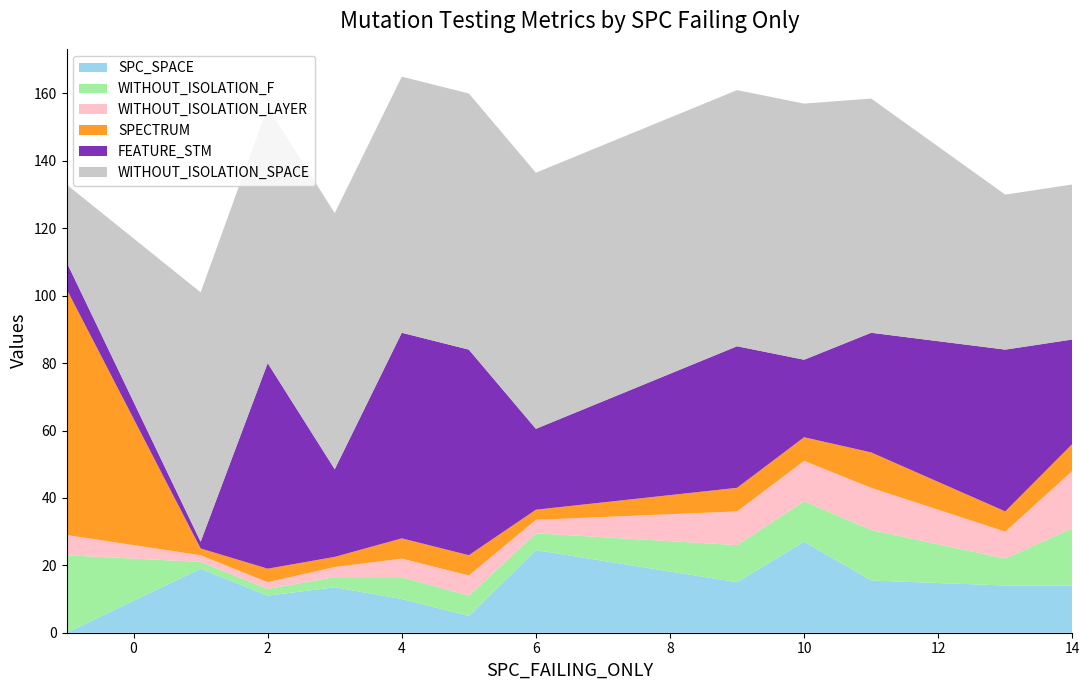

What is the total value across all series at 14?

133.0